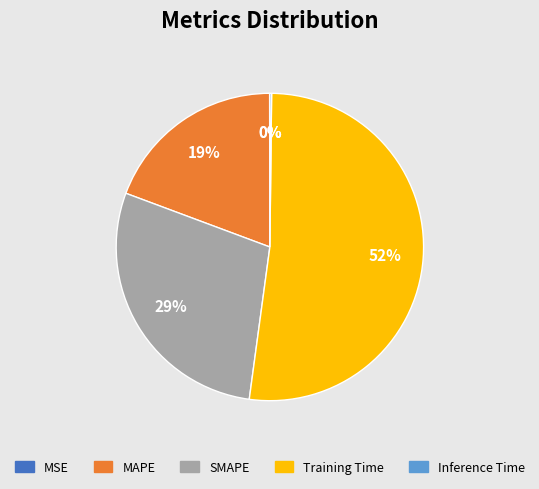

Is it true that SMAPE is 29% of the pie?

True